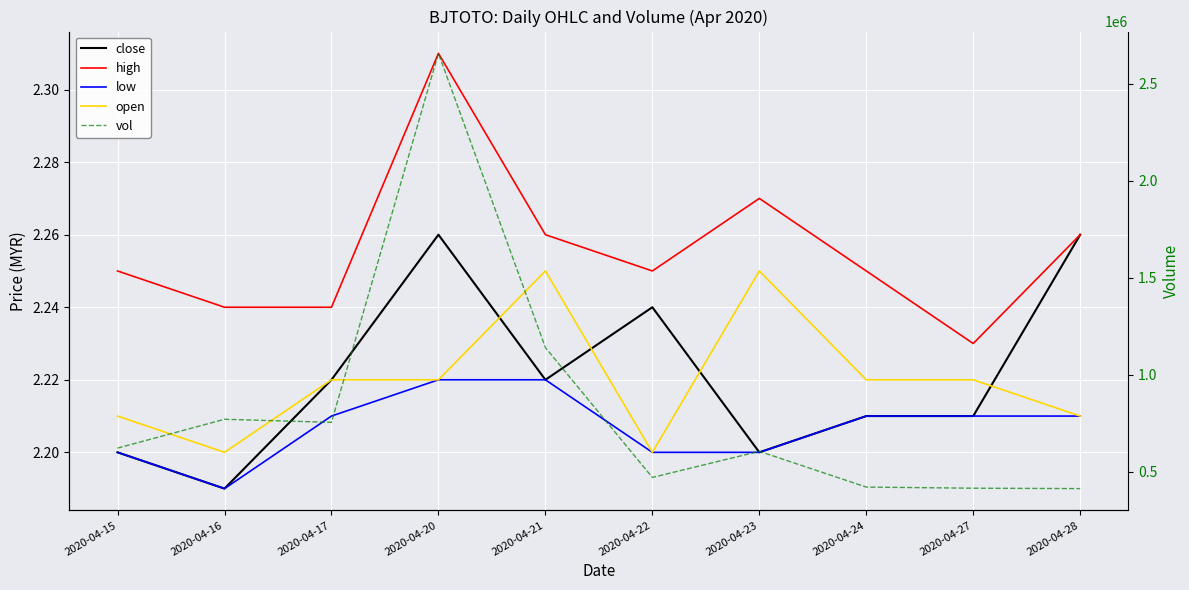

At how many categories does at least one series exceed 2038244?

1